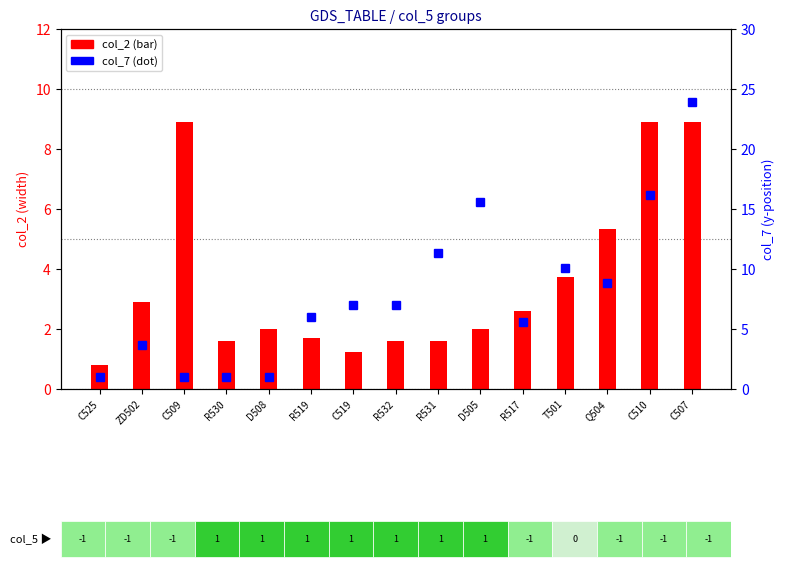

Reading left to right, what are all the values shown in this chart?

col_2 (count): C525=0.8	ZD502=2.9	C509=8.9	R530=1.6	D508=2.0	R519=1.7	C519=1.2	R532=1.6	R531=1.6	D505=2.0	R517=2.6	T501=3.7	Q504=5.3	C510=8.9	C507=8.9
col_7 (percentile): C525=1.0	ZD502=3.7	C509=1.0	R530=1.0	D508=1.0	R519=6.0	C519=7.0	R532=7.0	R531=11.3	D505=15.6	R517=5.5	T501=10.1	Q504=8.8	C510=16.1	C507=23.9